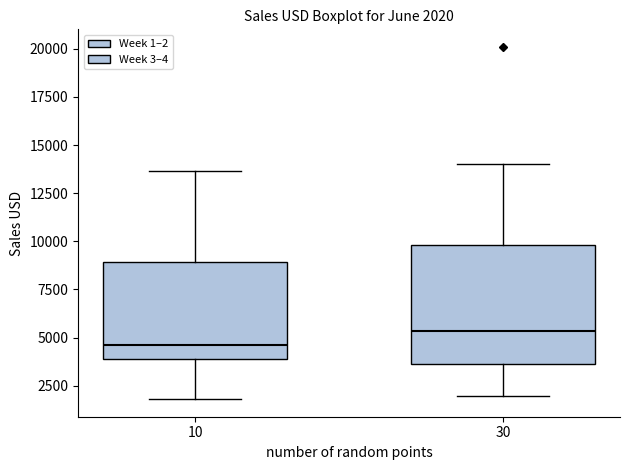

Which box has the highest median line?

30